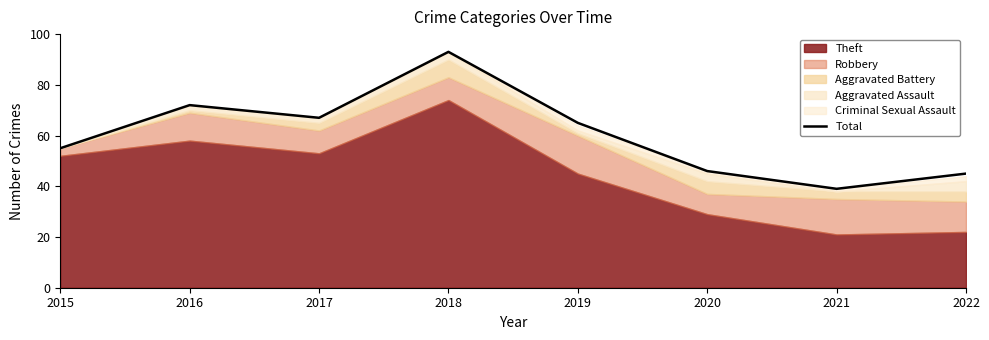

What is the average value?

60